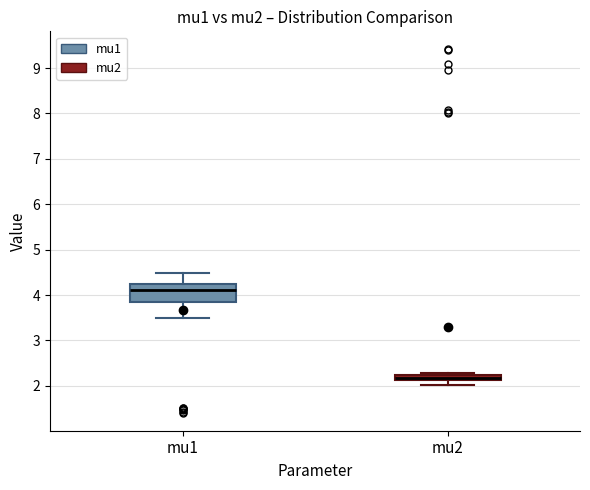

Which box has the lowest median line?

mu2